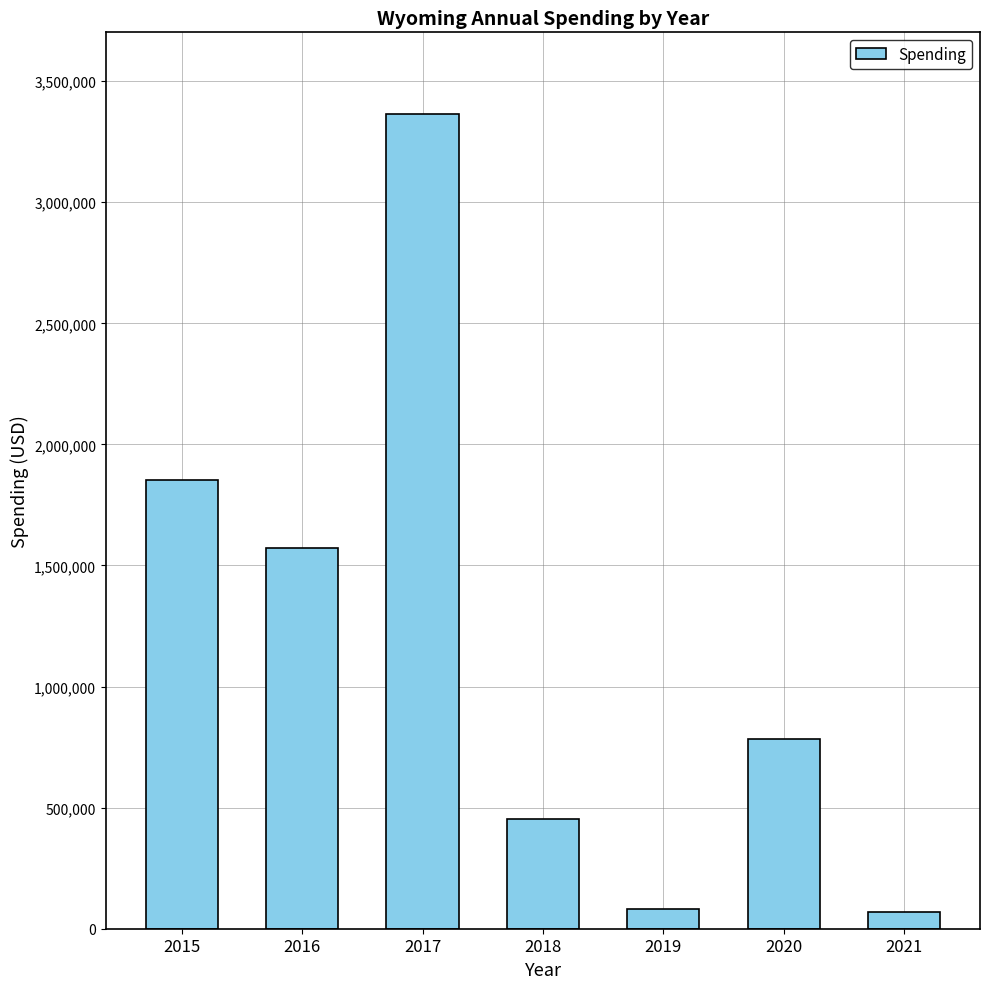

What is the change in value from 2015 to 2019?

-1770623